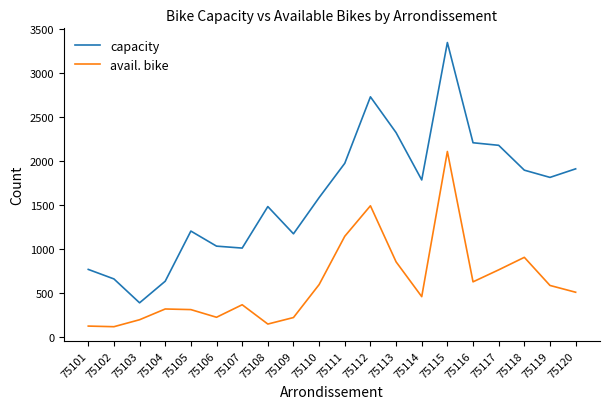

What is the total value across all series at 75101?

893